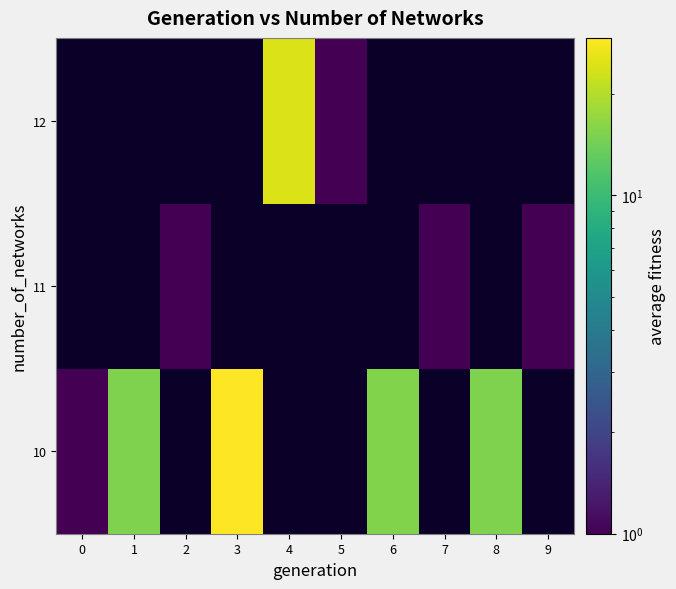

Where is 10 nearest to the value 15?

8